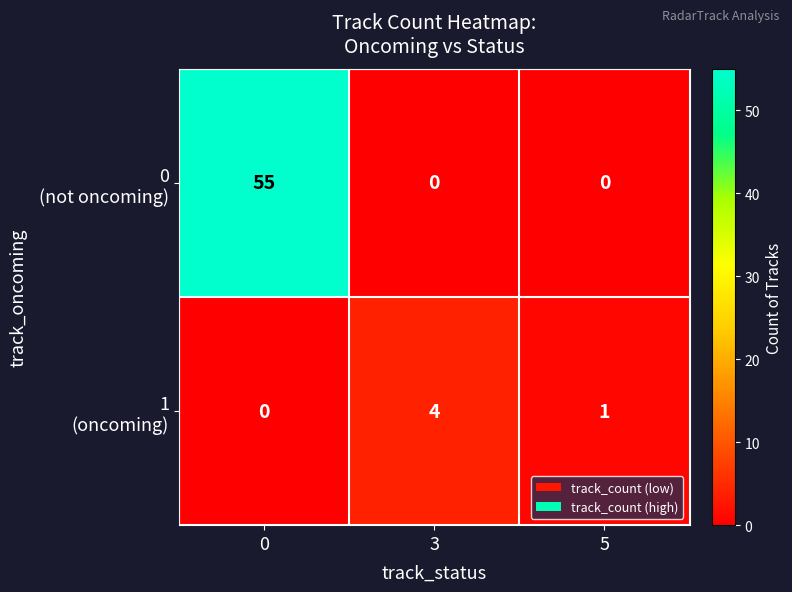

What is the total value across all series at 3?

4